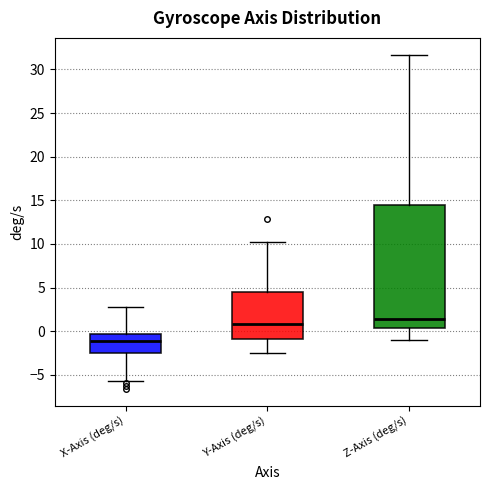

Which box's median line is the lowest?

X-Axis (deg/s)